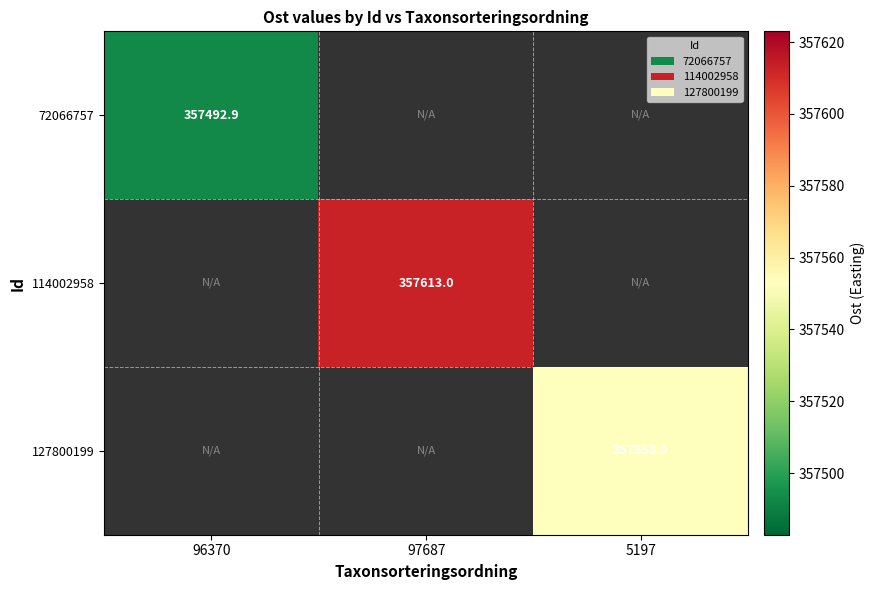

Count the number of data series in this chart.

3